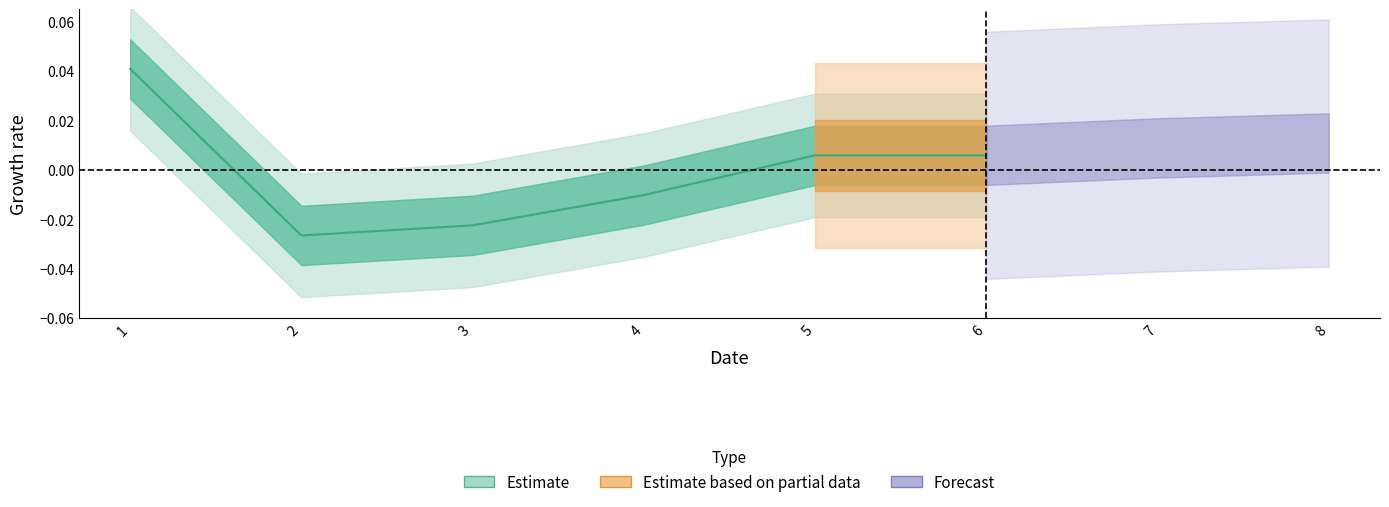

Where is the first local minimum?

2